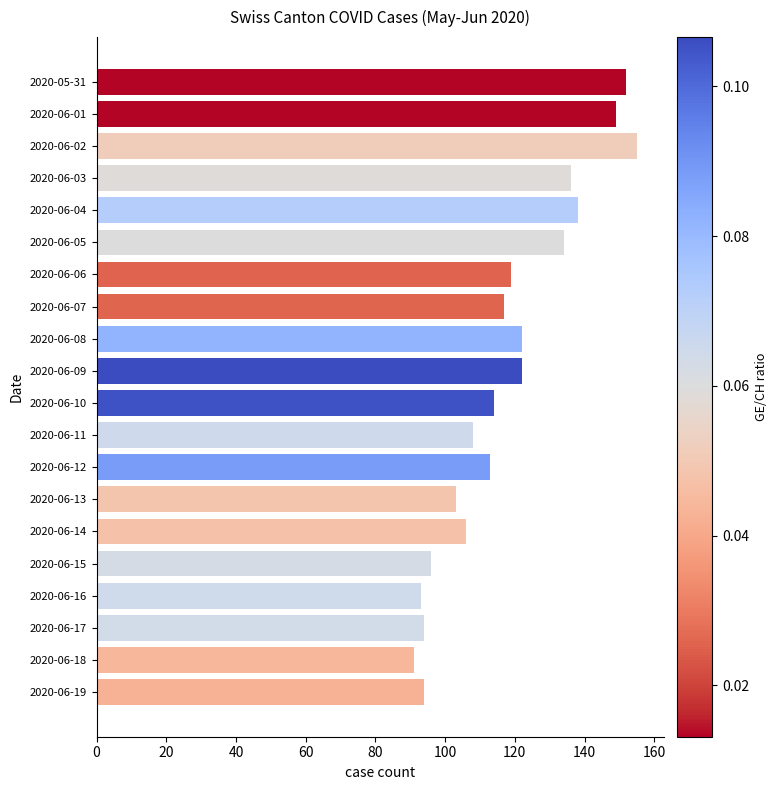

Which label corresponds to the largest value in the chart?

2020-06-02